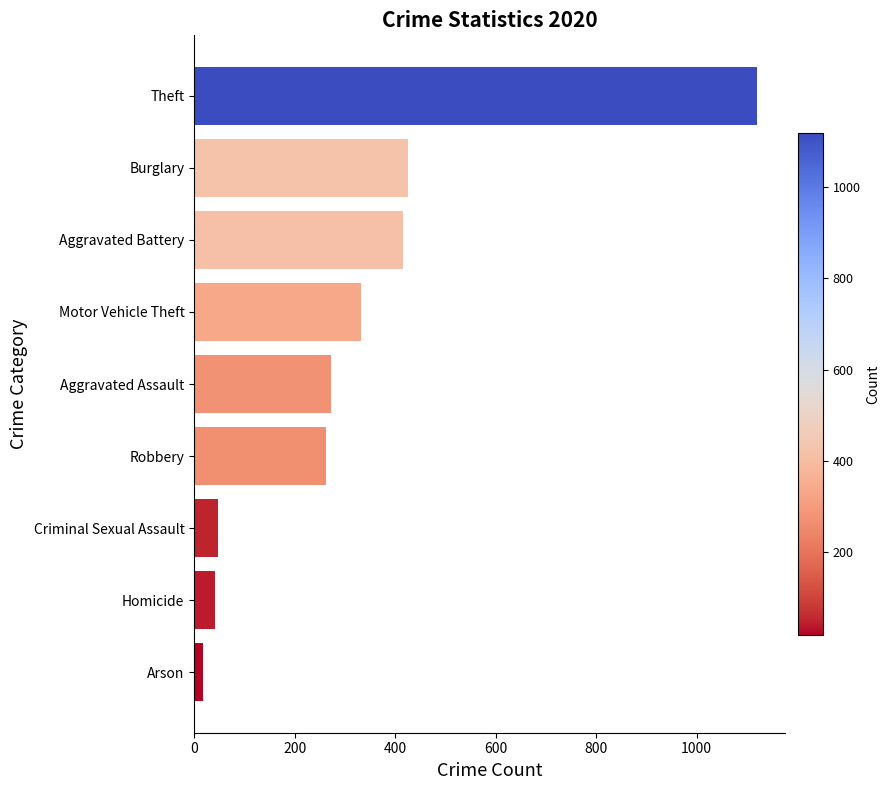

What is the greatest value displayed?

1120